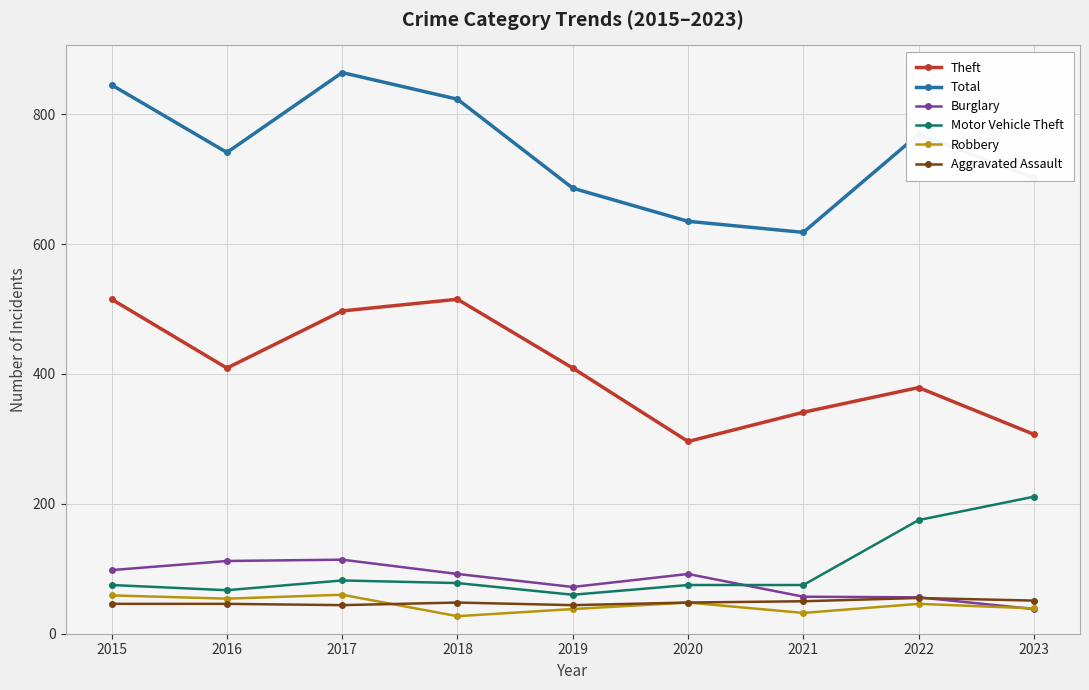

What is the spread (max minus min) of values at 2020?

587